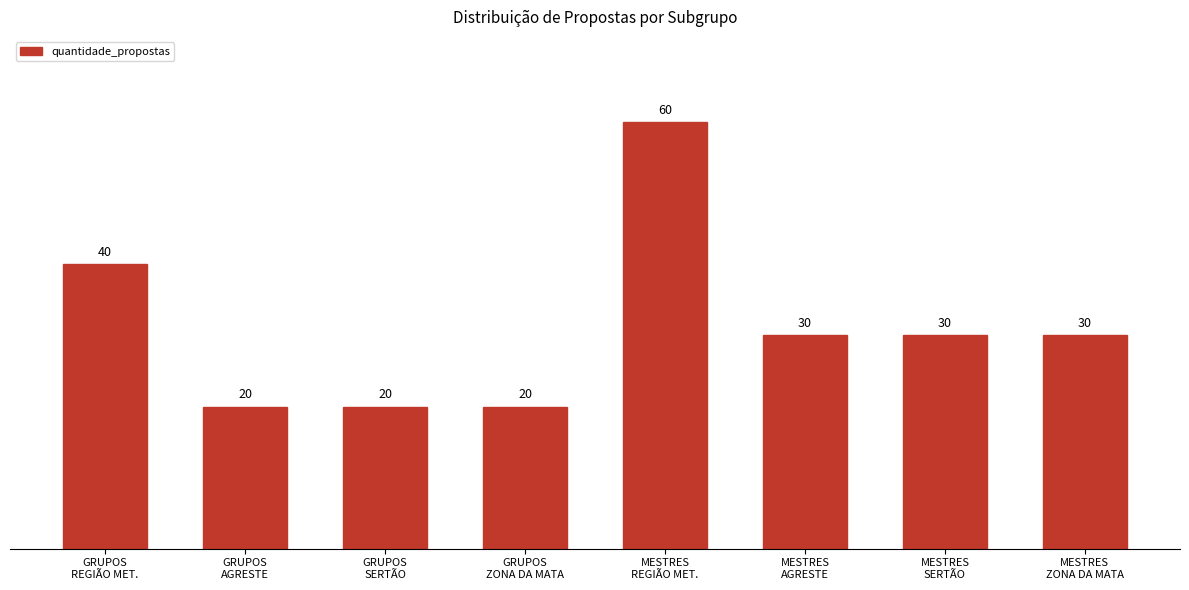

Is it true that the value at MESTRES
REGIÃO MET. is 102?

False